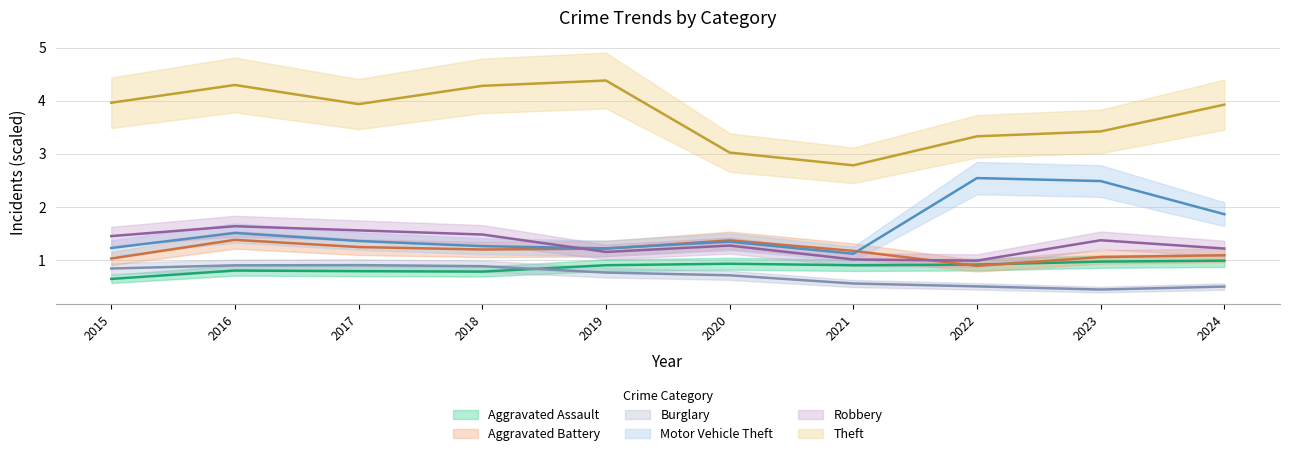

Does the chart have visible grid lines?

Yes